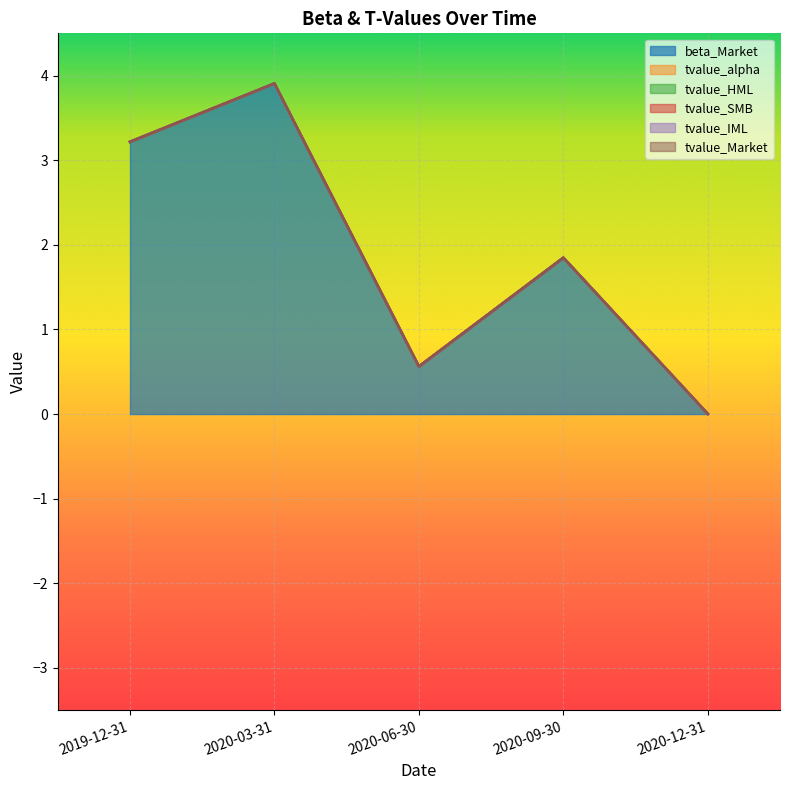

Between 2020-06-30 and 2020-09-30, which series saw the biggest shift?

beta_Market